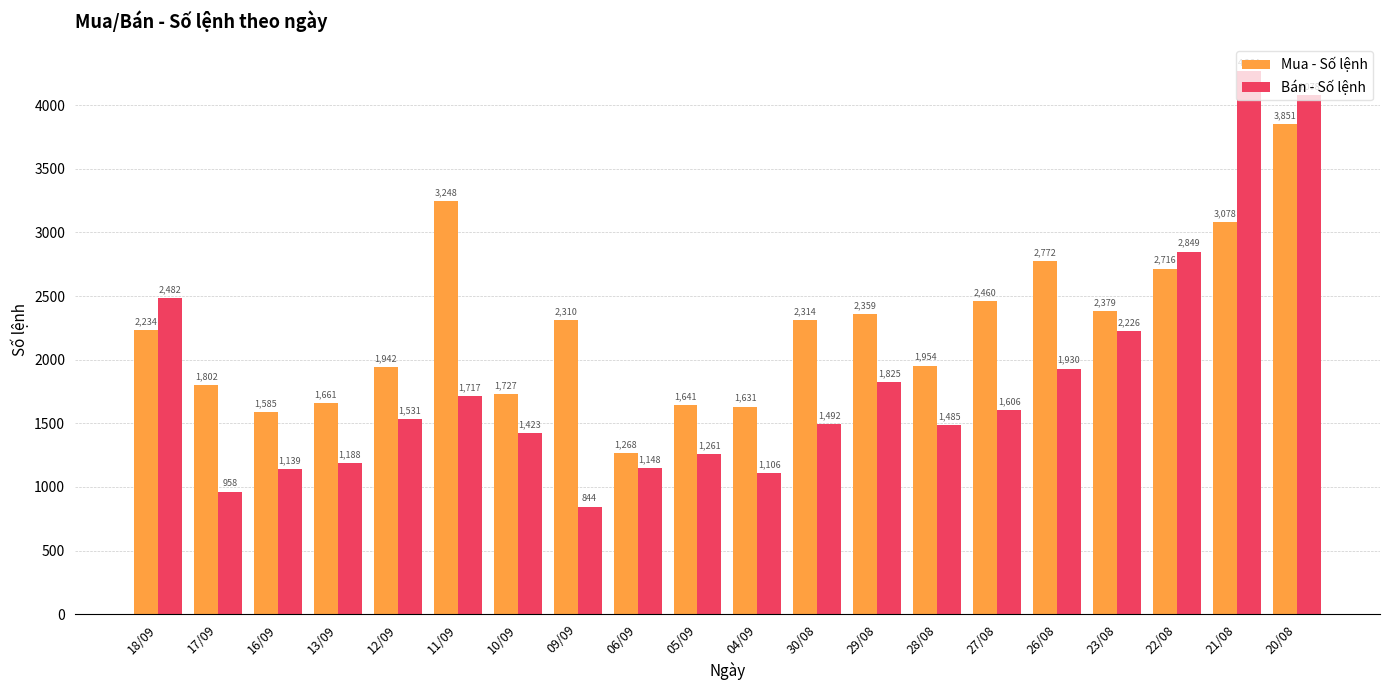

Where does the Mua - Số lệnh series first go above 2310?

11/09